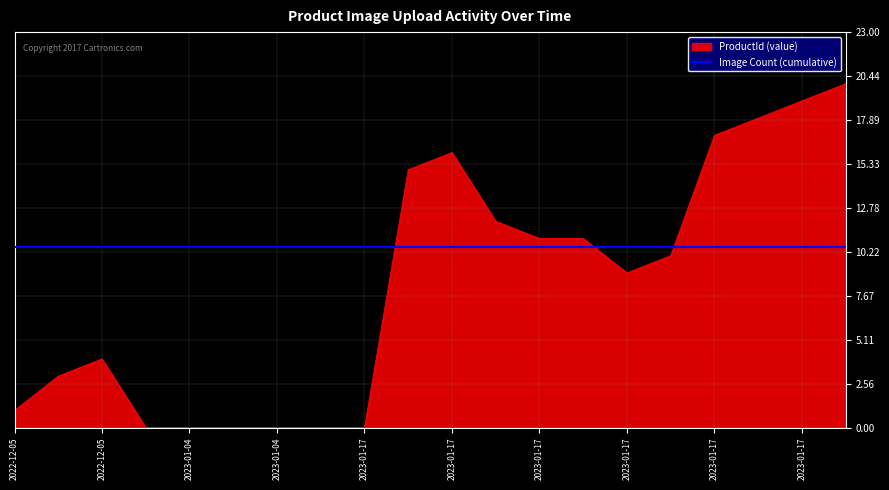

How many positive values are there?

14